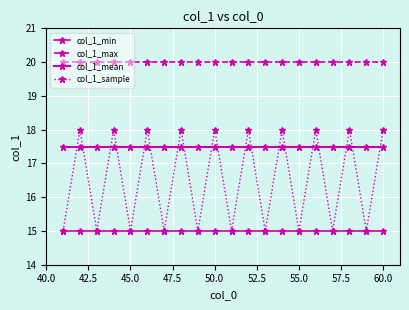

Reading left to right, transcribe all the data shown in this chart.

col_1_min: 15.0	15.0	15.0	15.0	15.0	15.0	15.0	15.0	15.0	15.0	15.0	15.0	15.0	15.0	15.0	15.0	15.0	15.0	15.0	15.0
col_1_max: 20.0	20.0	20.0	20.0	20.0	20.0	20.0	20.0	20.0	20.0	20.0	20.0	20.0	20.0	20.0	20.0	20.0	20.0	20.0	20.0
col_1_mean: 17.5	17.5	17.5	17.5	17.5	17.5	17.5	17.5	17.5	17.5	17.5	17.5	17.5	17.5	17.5	17.5	17.5	17.5	17.5	17.5
col_1_sample: 15.0	18.0	15.0	18.0	15.0	18.0	15.0	18.0	15.0	18.0	15.0	18.0	15.0	18.0	15.0	18.0	15.0	18.0	15.0	18.0